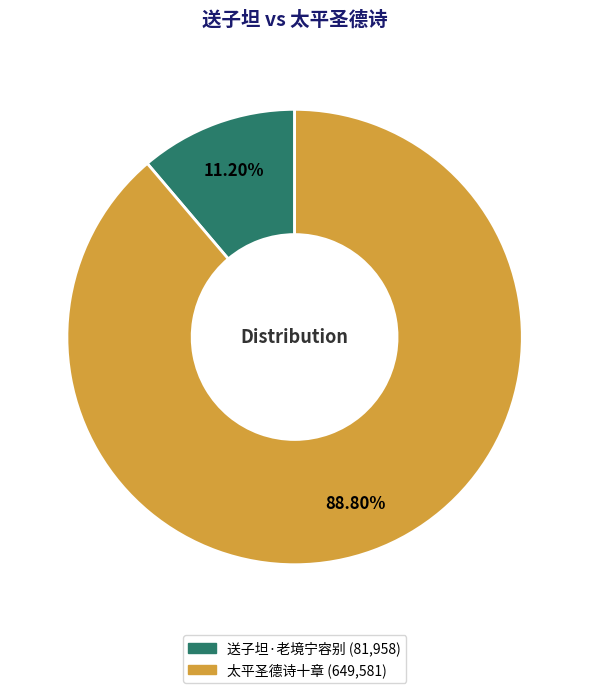

To the nearest percent, what portion does 太平圣德诗十章 represent?

89%